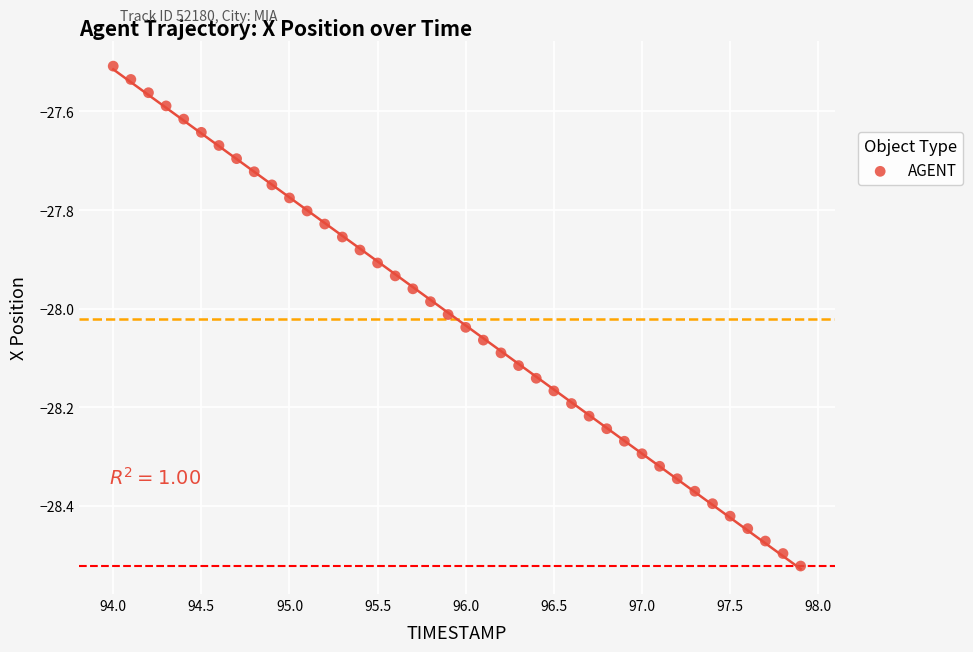

What is the range of Y values (max minus min)?

1.0